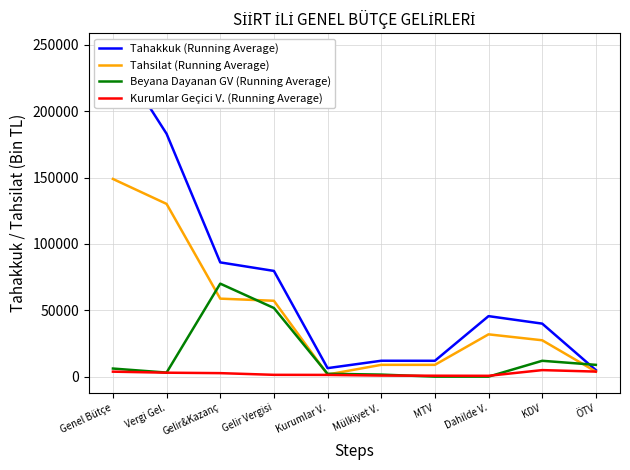

Reading left to right, list all the values displayed in this chart.

Tahakkuk (Running Average): Genel Bütçe=246344	Vergi Gel.=182988	Gelir&Kazanç=86091	Gelir Vergisi=79672	Kurumlar V.=6419	Mülkiyet V.=11984	MTV=11955	Dahilde V.=45606	KDV=39960	ÖTV=4935
Tahsilat (Running Average): Genel Bütçe=148954	Vergi Gel.=130158	Gelir&Kazanç=58784	Gelir Vergisi=57173	Kurumlar V.=1611	Mülkiyet V.=8910	MTV=8895	Dahilde V.=31884	KDV=27417	ÖTV=3824
Beyana Dayanan GV (Running Average): Genel Bütçe=6110	Vergi Gel.=3071	Gelir&Kazanç=70078	Gelir Vergisi=51728	Kurumlar V.=2167	Mülkiyet V.=1553	MTV=29	Dahilde V.=15	KDV=11955	ÖTV=8895
Kurumlar Geçici V. (Running Average): Genel Bütçe=3768	Vergi Gel.=2987	Gelir&Kazanç=2650	Gelir Vergisi=1377	Kurumlar V.=1317	Mülkiyet V.=821	MTV=711	Dahilde V.=643	KDV=4935	ÖTV=3824